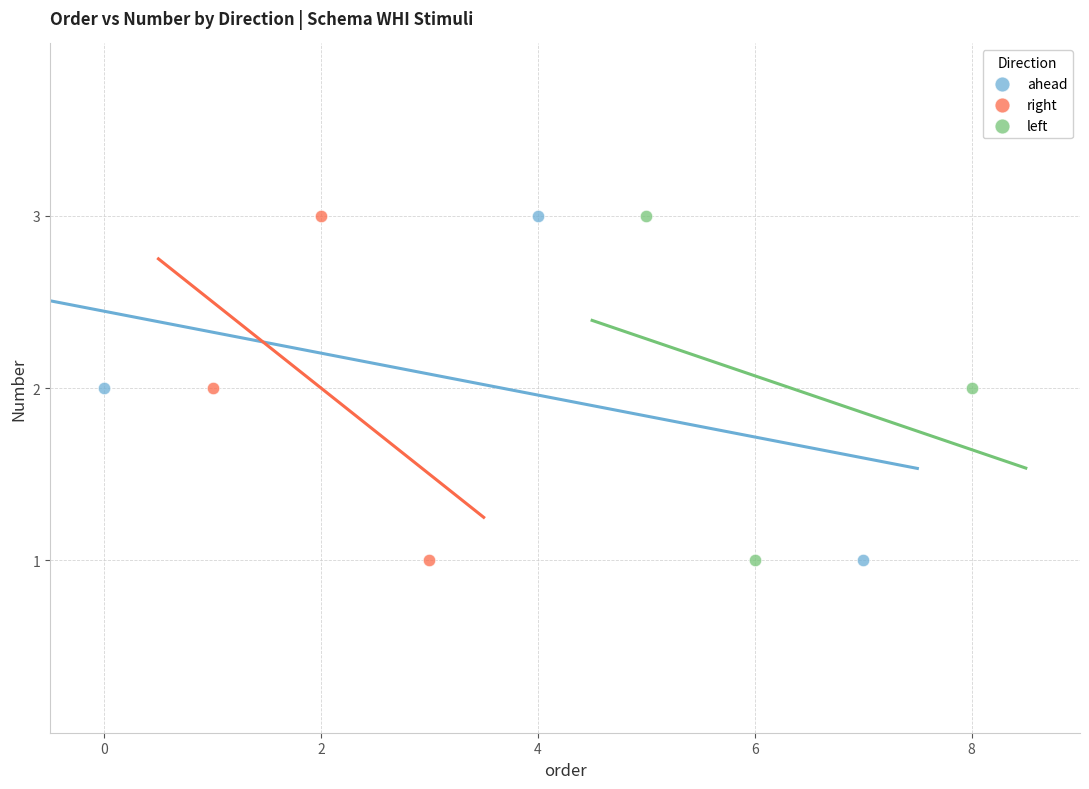

What are all the series names shown in the legend?

ahead, right, left